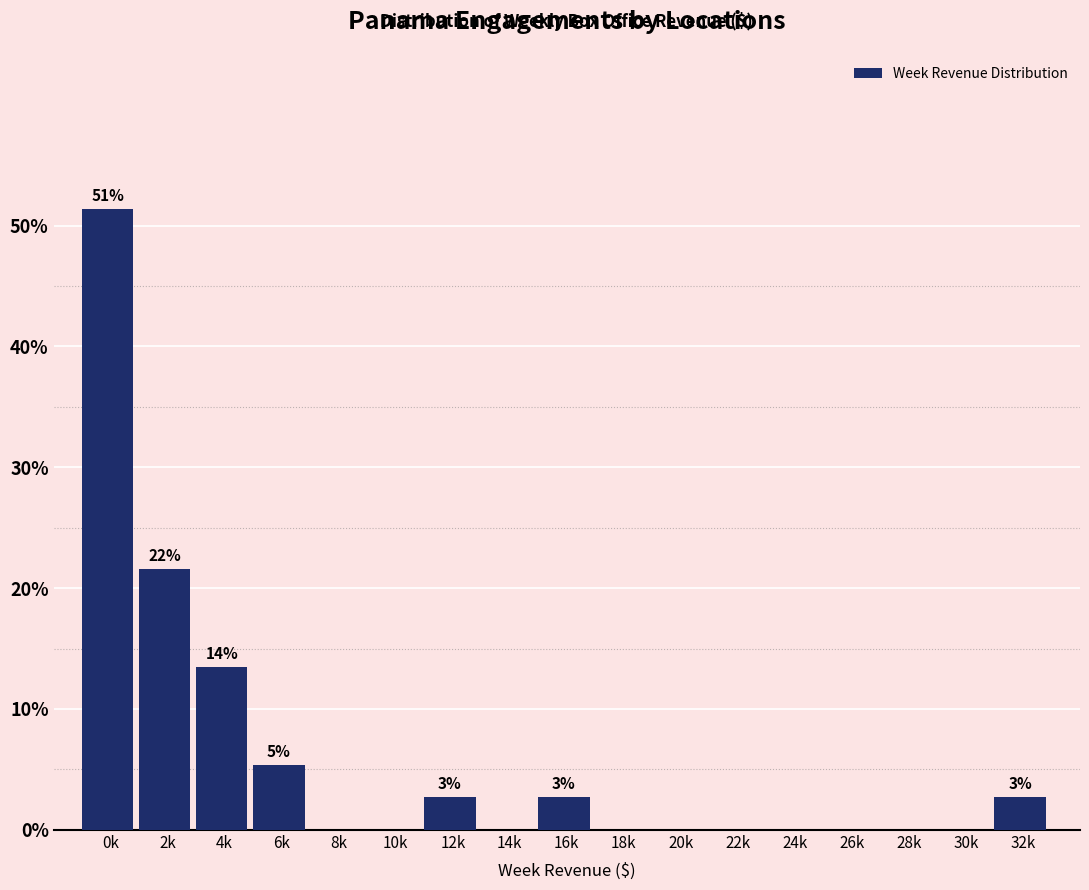

Reading left to right, what are all the values shown in this chart?

0k=51.4	2k=21.6	4k=13.5	6k=5.4	8k=0.0	10k=0.0	12k=2.7	14k=0.0	16k=2.7	18k=0.0	20k=0.0	22k=0.0	24k=0.0	26k=0.0	28k=0.0	30k=0.0	32k=2.7